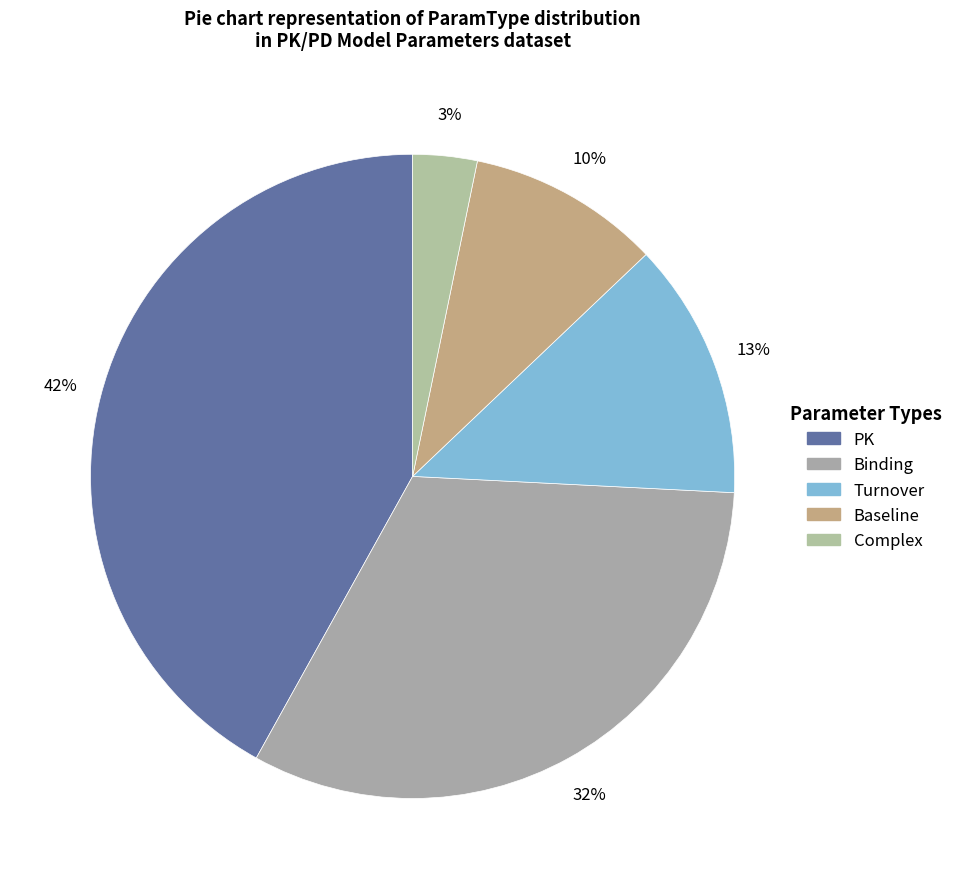

To the nearest percent, what portion does Baseline represent?

10%